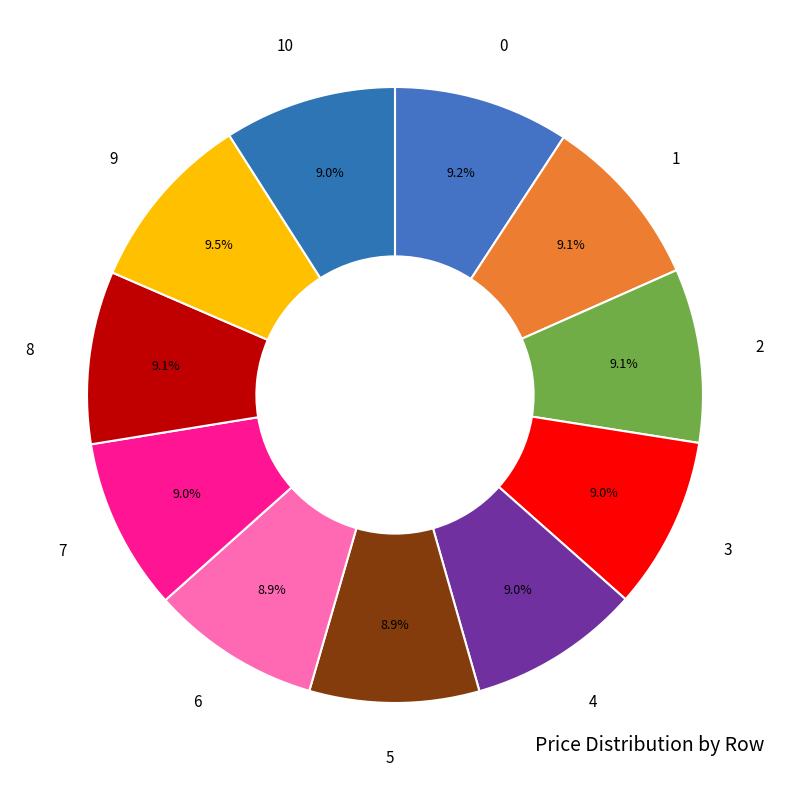

The 2 slice represents 1% of the pie. True or false?

False